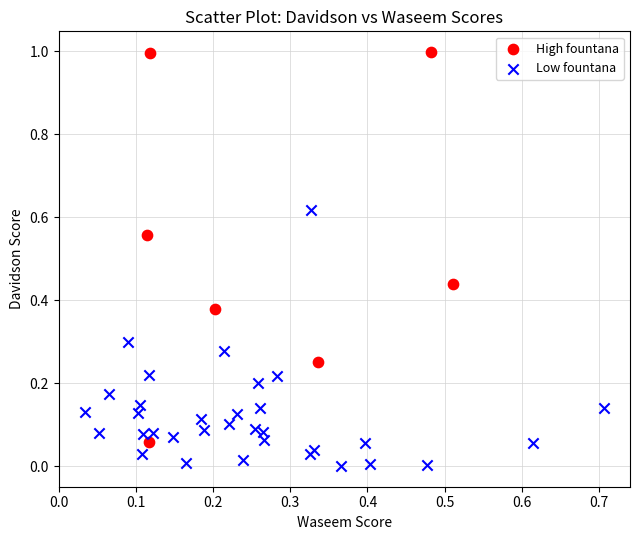

Which series has the largest Y range (max minus min)?

High fountana